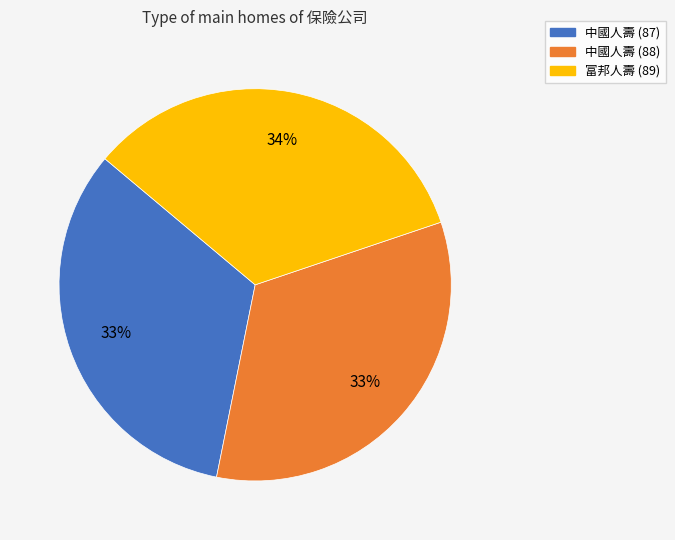

Does any single category account for the majority?

No